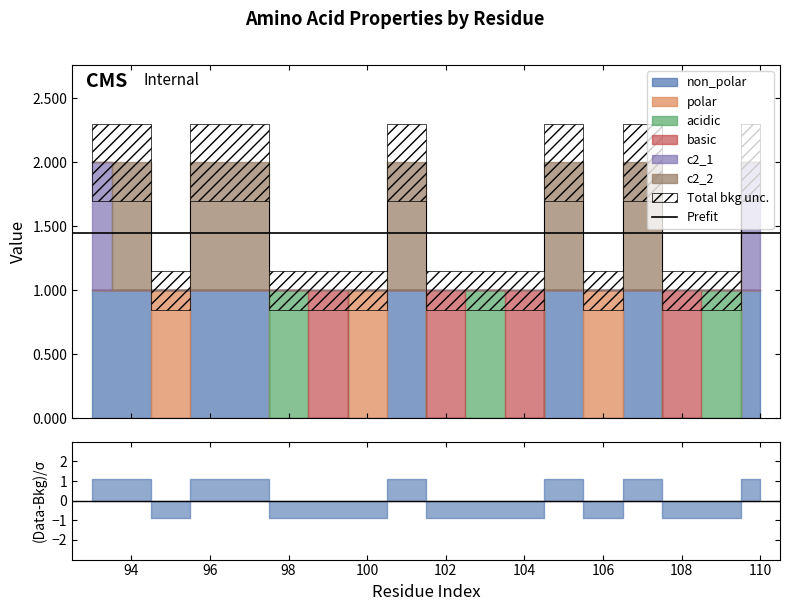

At how many categories does at least one series exceed 0?

18